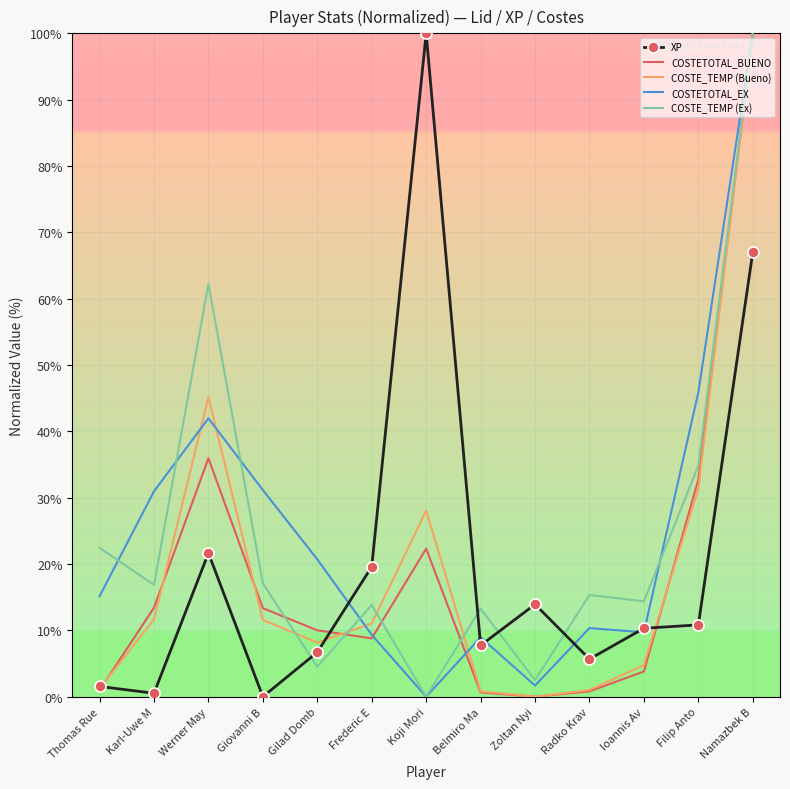

Count the number of data series in this chart.

5